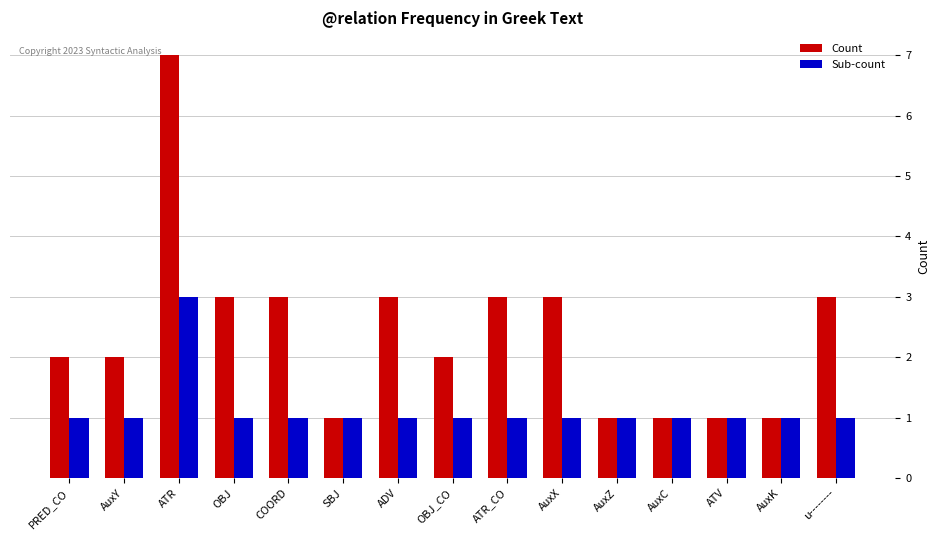

What is the maximum value shown in the chart?

7